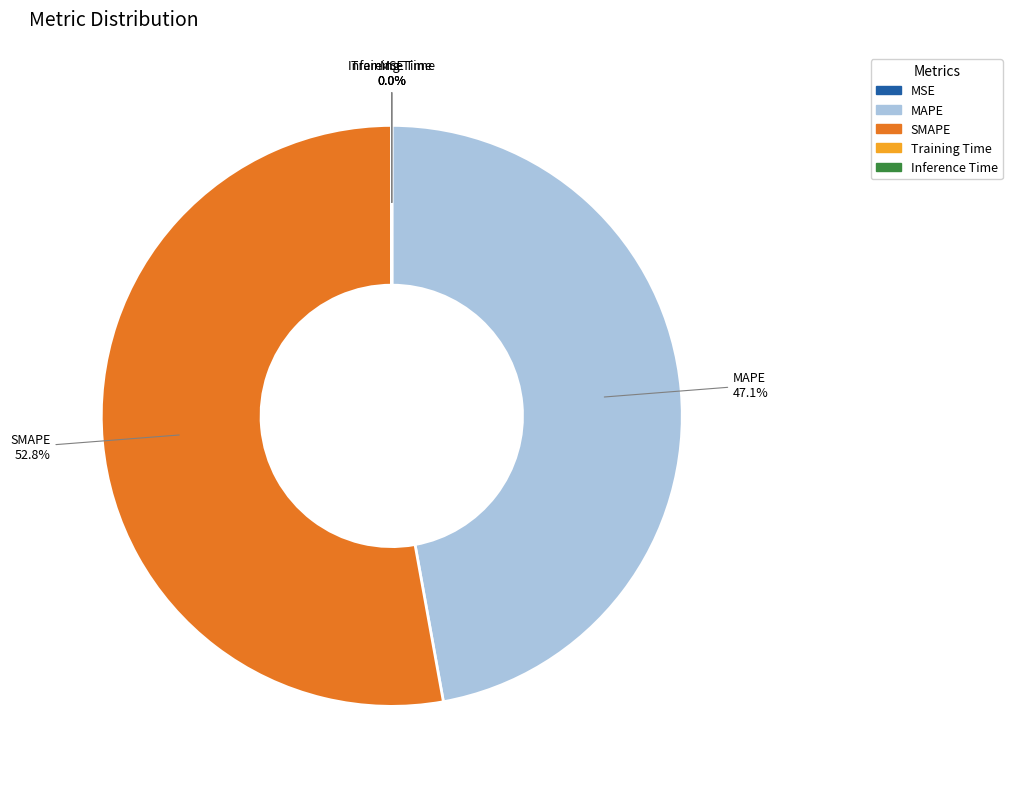

To the nearest percent, what is the difference between the largest and smallest slice percentages?

53%